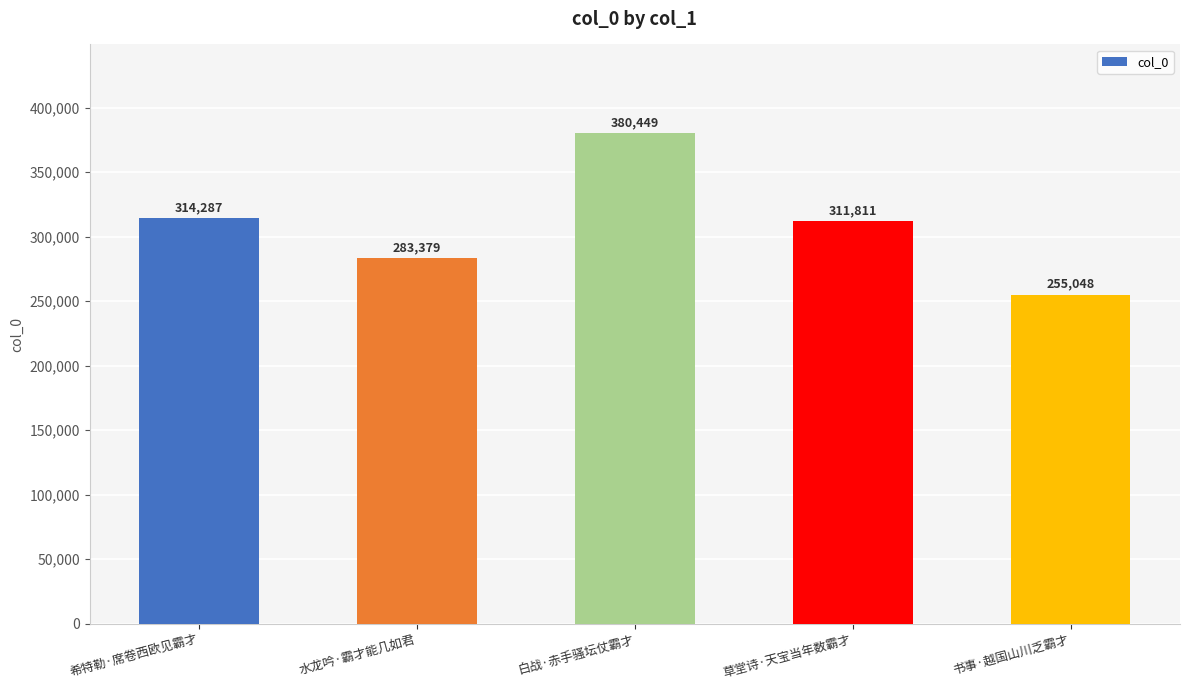

What position from the left is 书事·越国山川乏霸才?

5